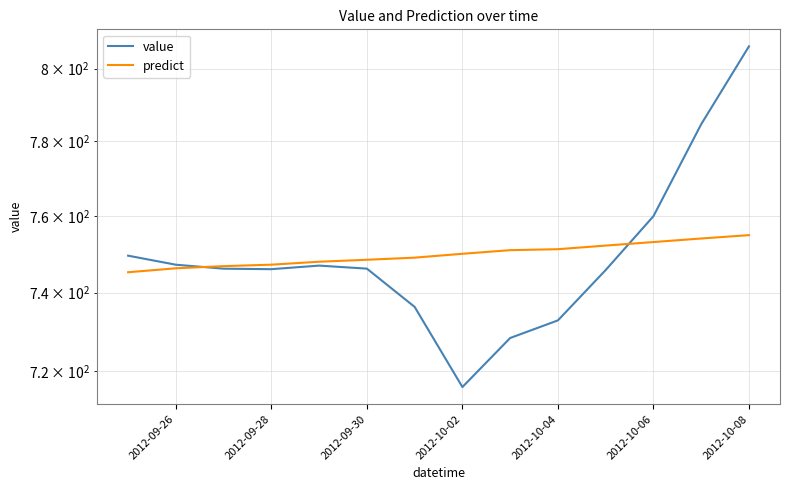

Rank the series by their maximum value, from highest to lowest.

value, predict